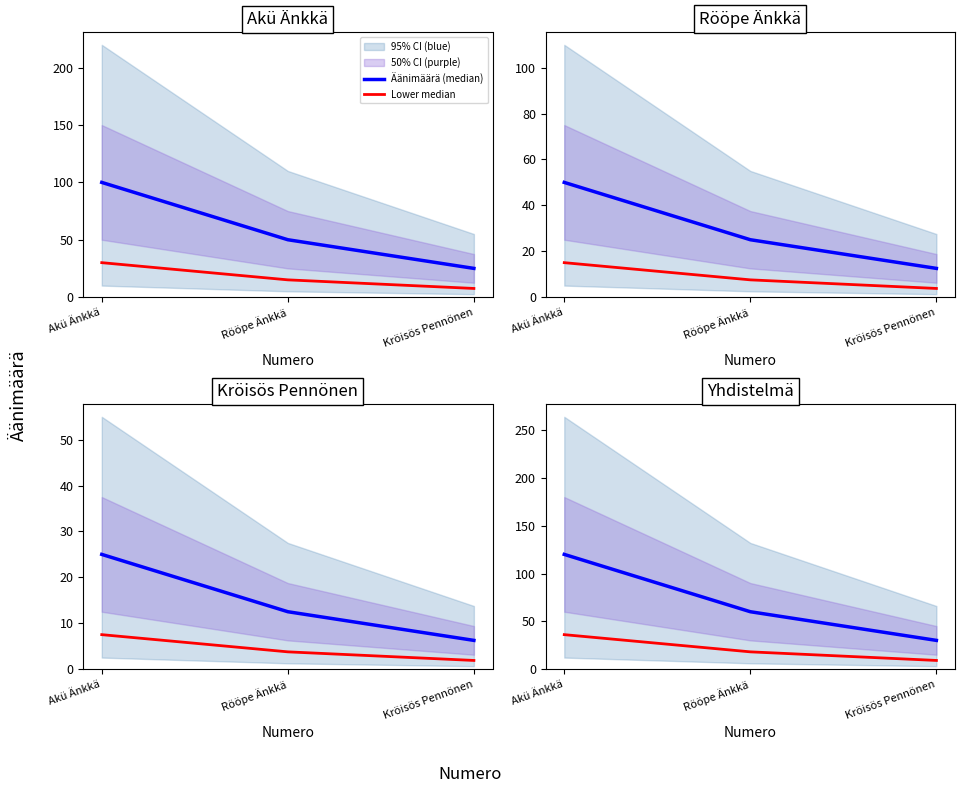

How many Lower median values are between 9 and 36?

3